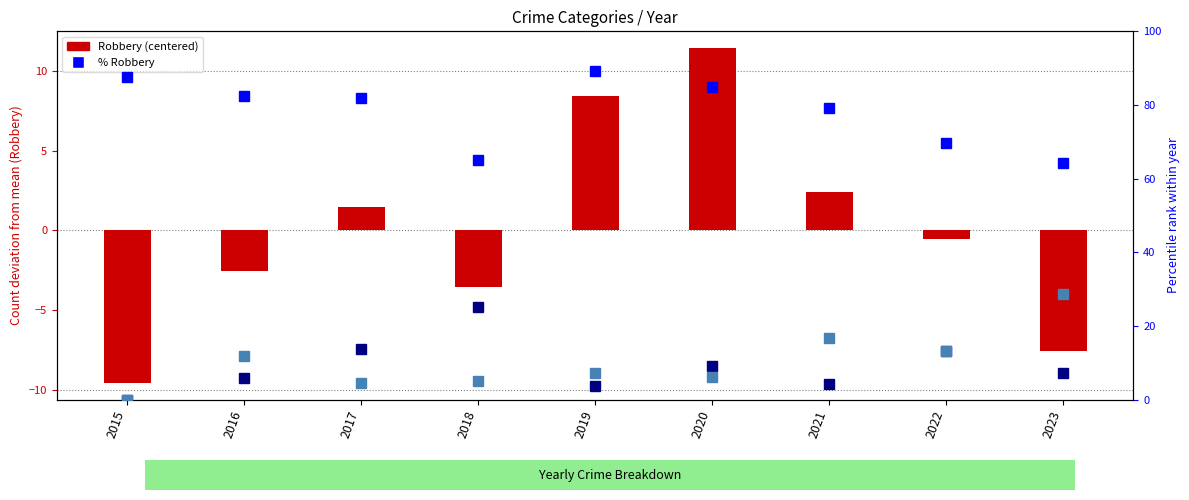

At which label does Robbery (centered) reach its peak?

2020